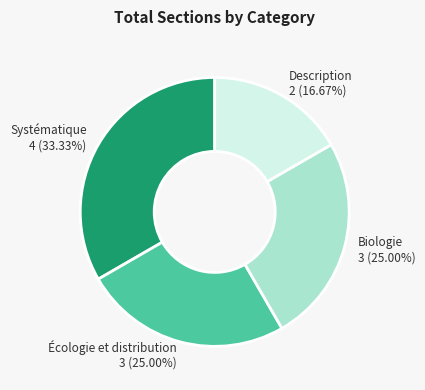

To the nearest percent, what is the combined percentage of Description and Biologie?

42%